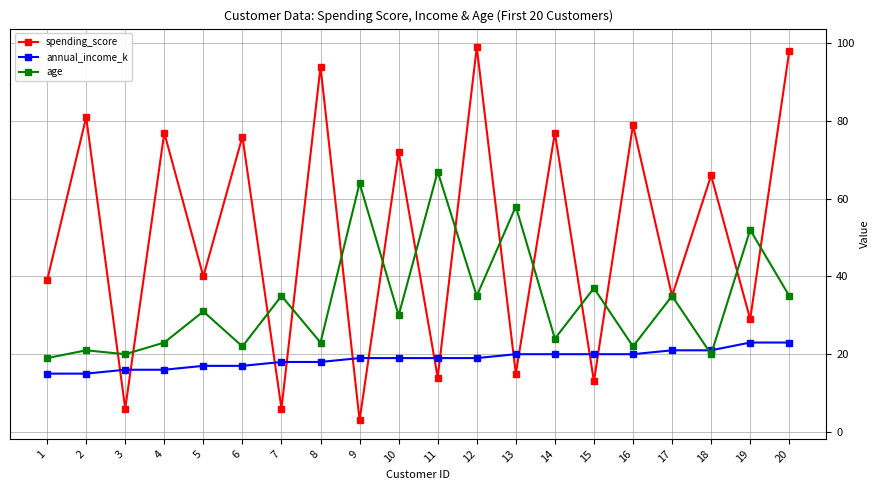

What are all the series names shown in the legend?

spending_score, annual_income_k, age